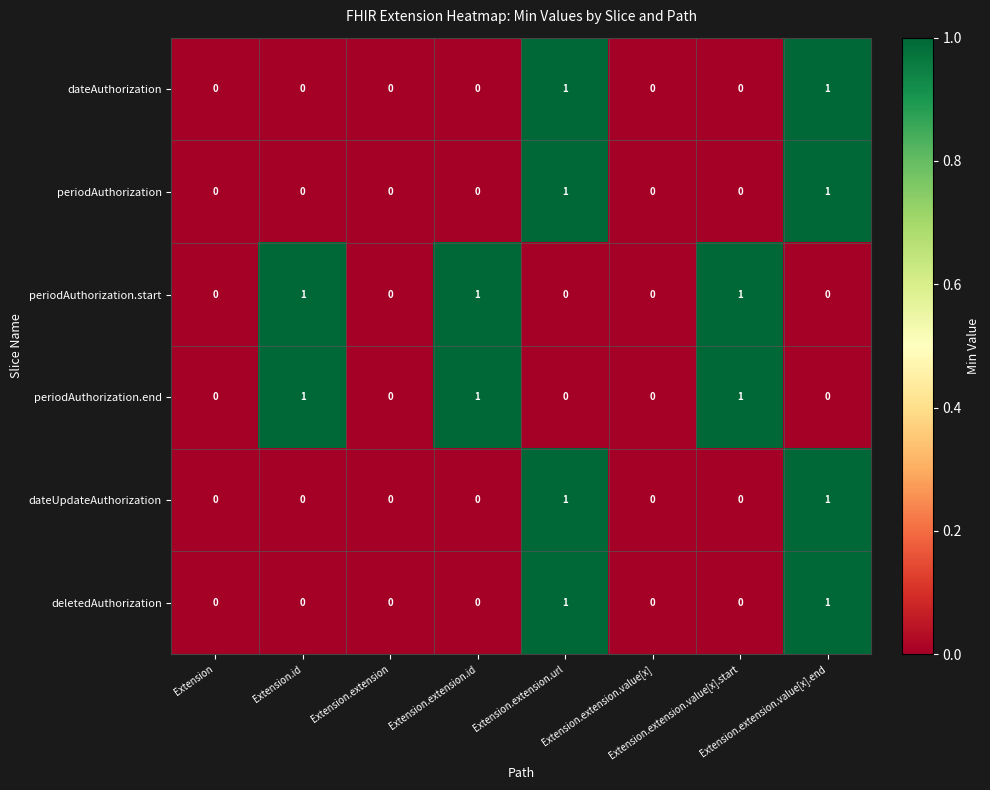

What is the sum of all periodAuthorization.end values?

3